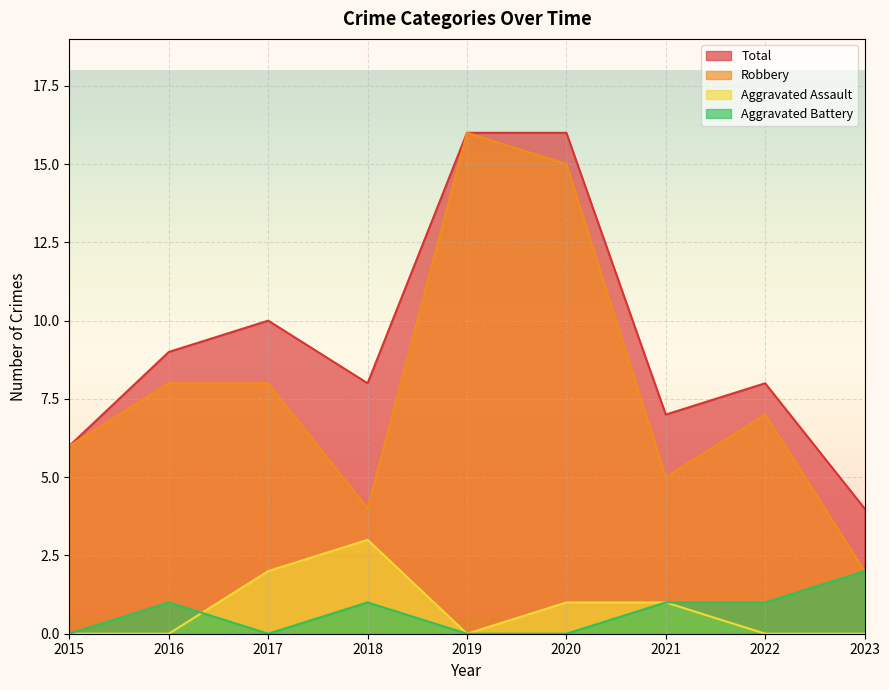

True or false: Total and Aggravated Assault cross at least once.

False